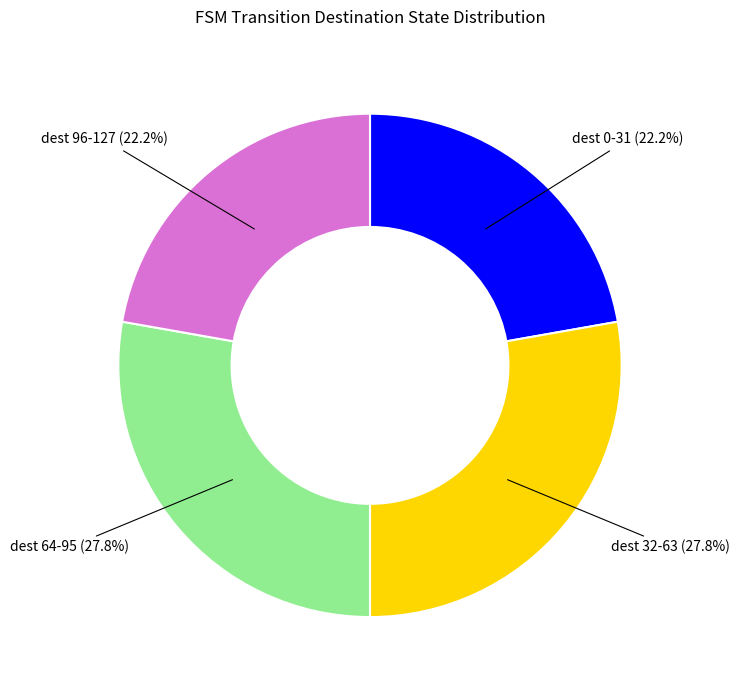

How many segments does this pie chart have?

4